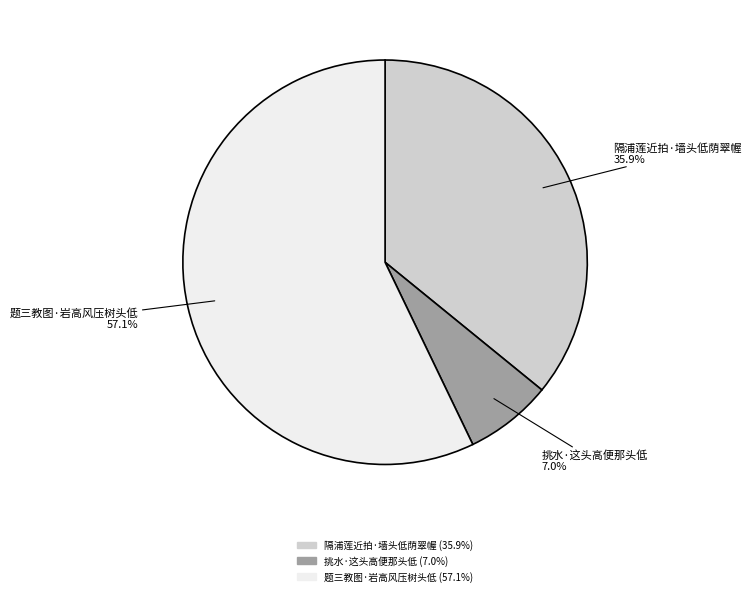

Which category accounts for the majority?

题三教图·岩高风压树头低